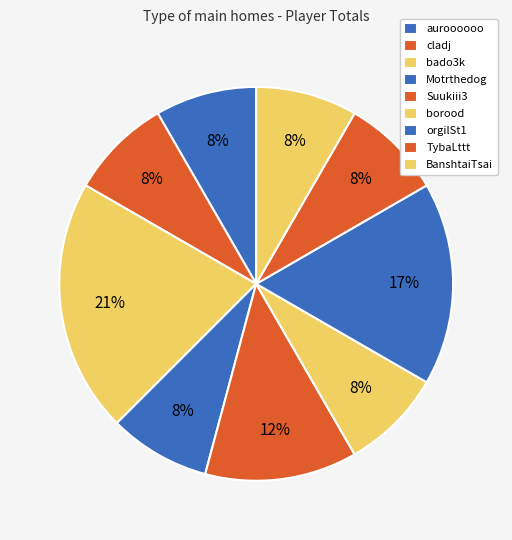

Count the number of slices in the pie.

9